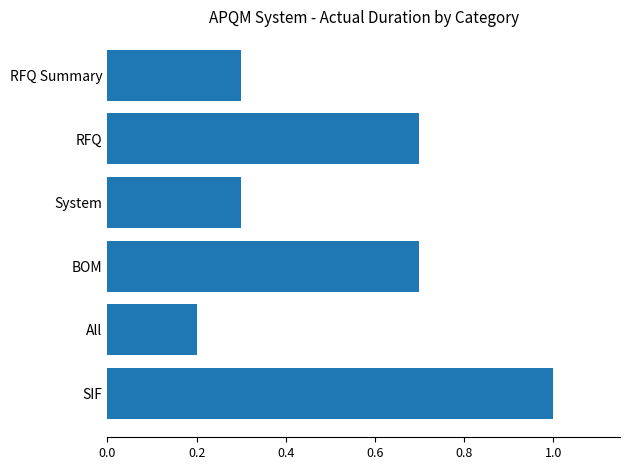

What is the maximum value shown in the chart?

1.0